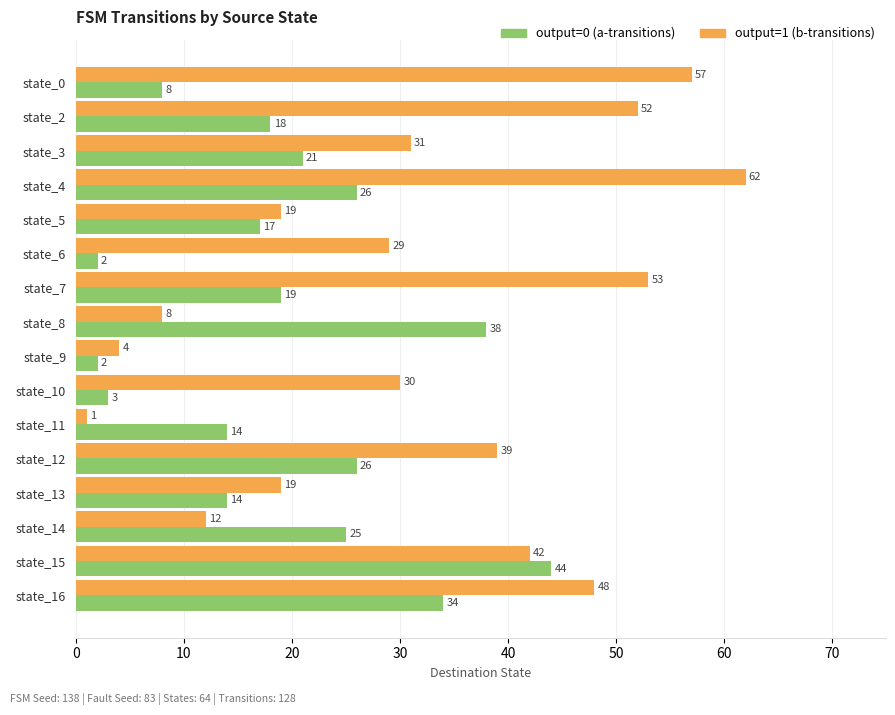

At which category is the sum across all series the highest?

state_4